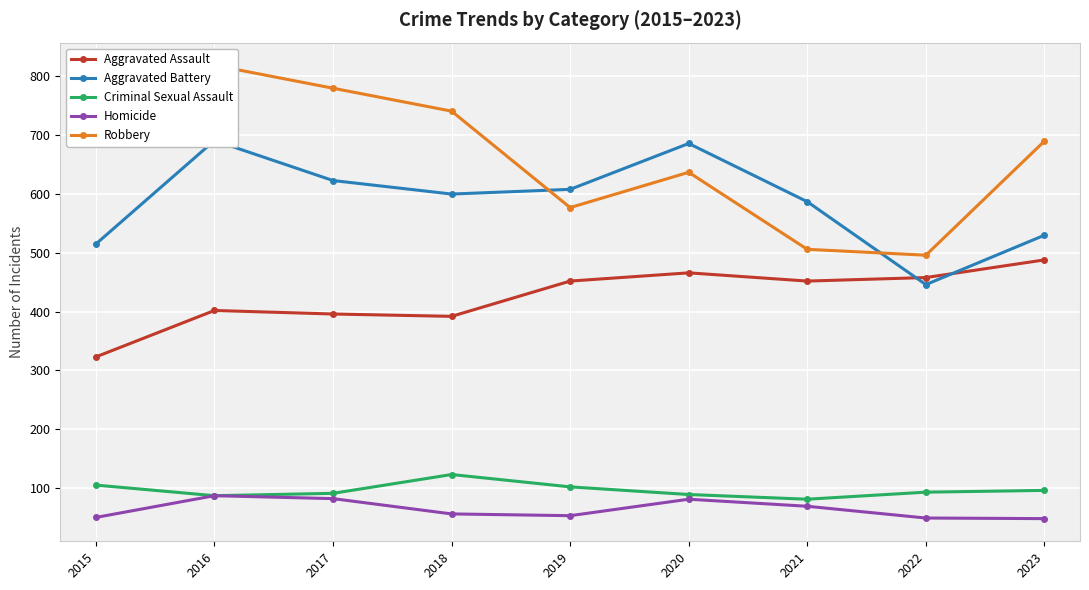

What is the value of the Homicide point at the 1st from the left?

50